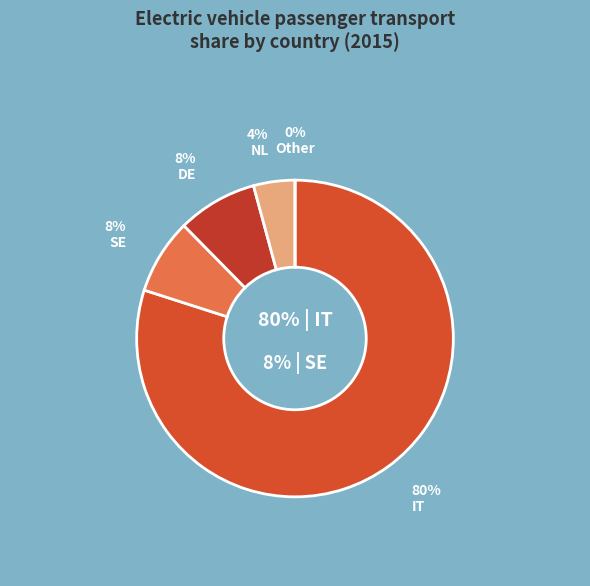

Which category has the biggest portion of the pie?

IT